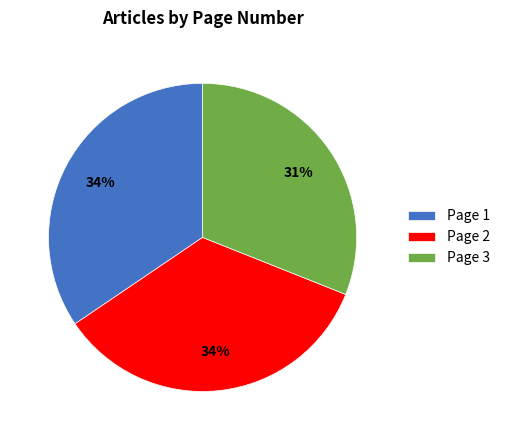

Is the sum of Page 3 and Page 2 greater than half?

Yes